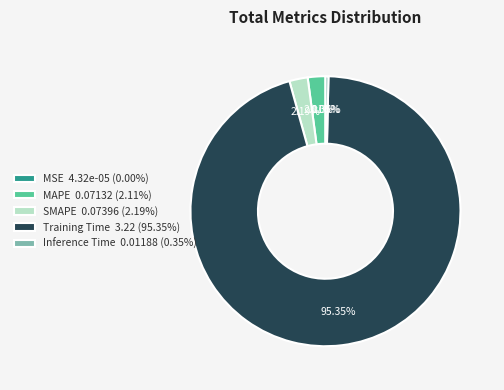

Which slice represents more than half of the pie?

Training Time